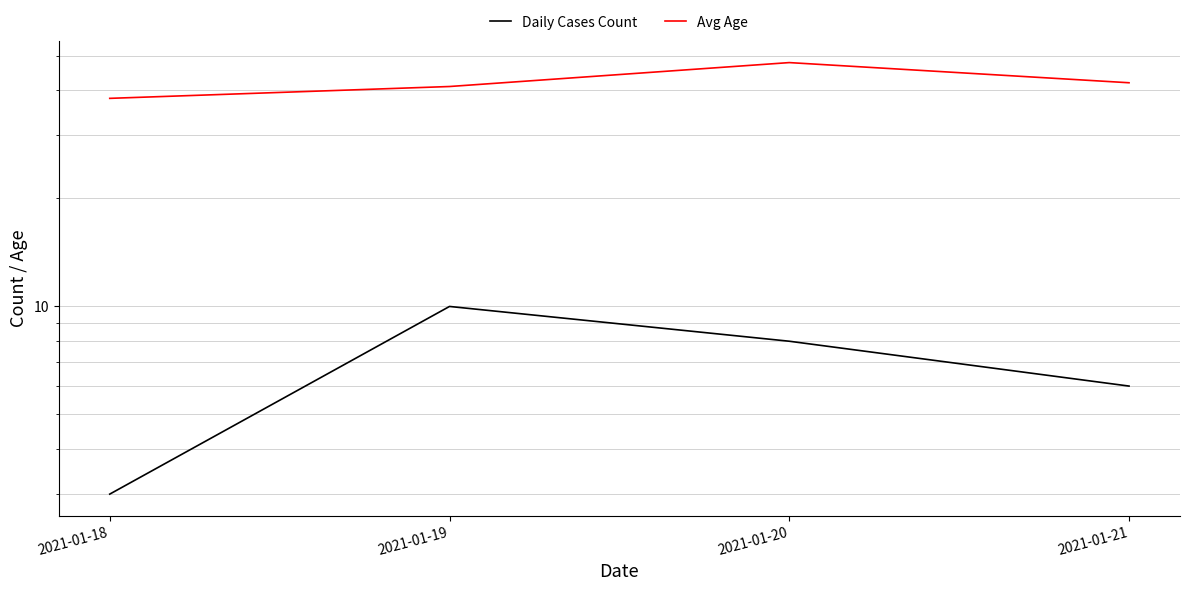

What are all the series names shown in the legend?

Daily Cases Count, Avg Age